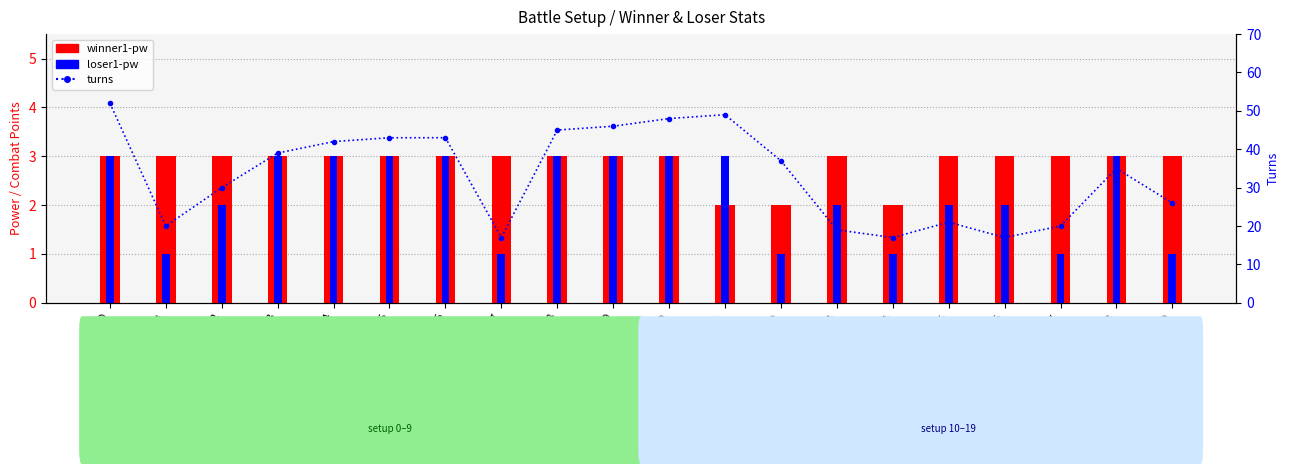

What is the value of the turns bar at the 13th from the left?

37